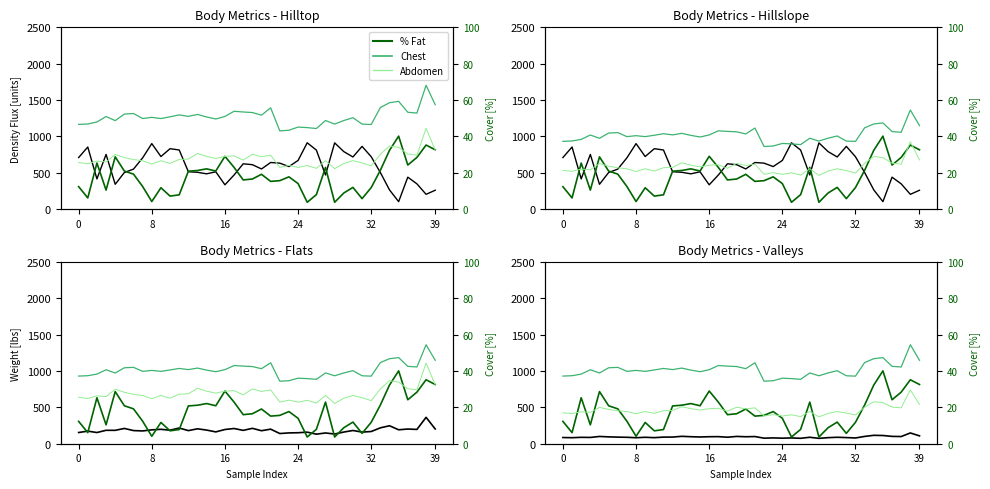

The value of Density (scaled) at 8 is 900.0. True or false?

True